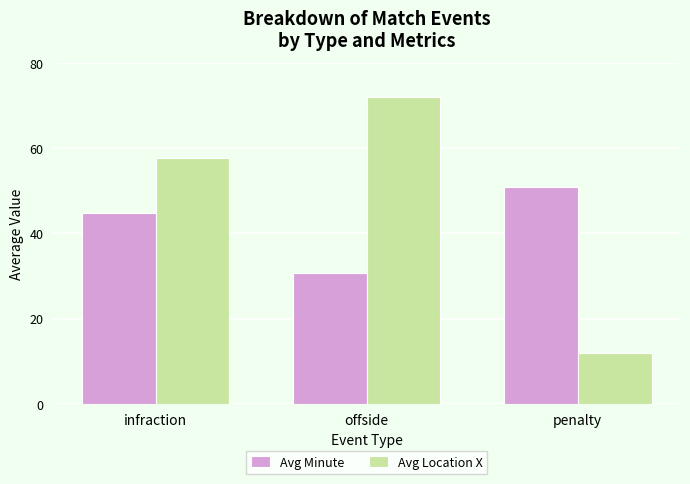

Rank the series at infraction from lowest to highest value.

Avg Minute, Avg Location X